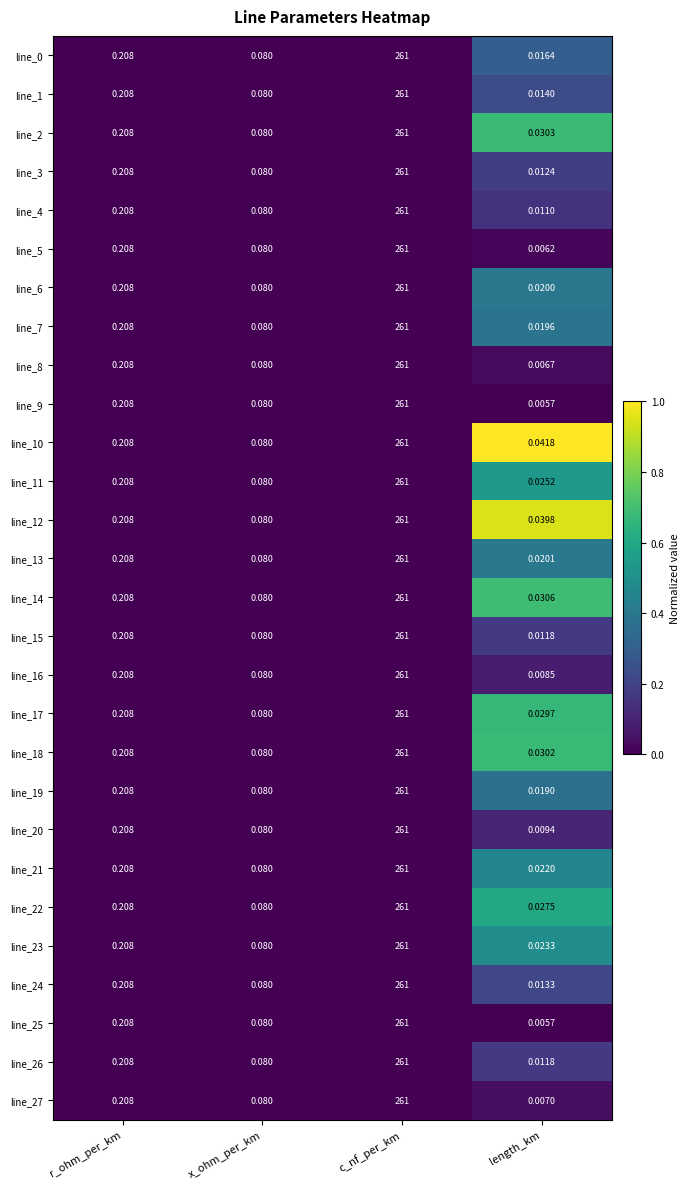

At which label is line_3 closest to 130?

r_ohm_per_km